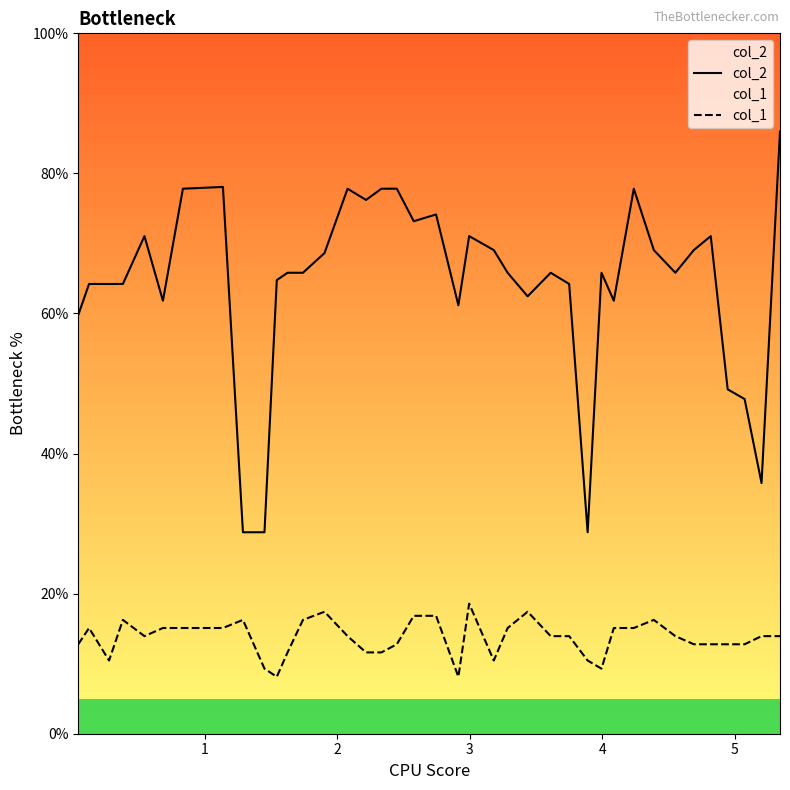

List the series in order of their overall mean, highest first.

col_2, col_1